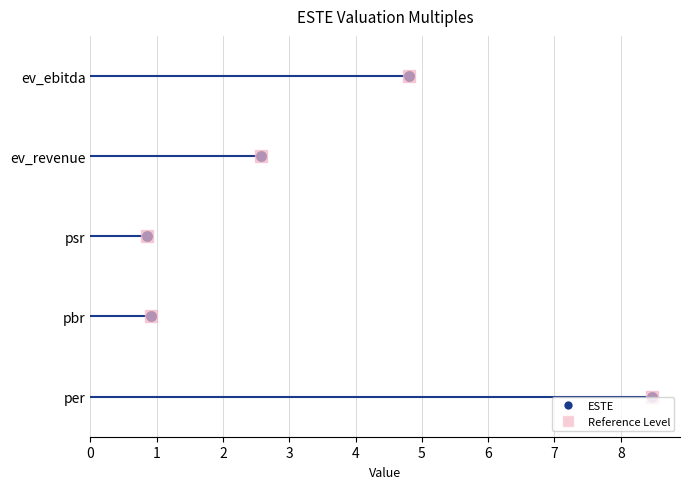

What is the value of the 4th point from the left?

2.6